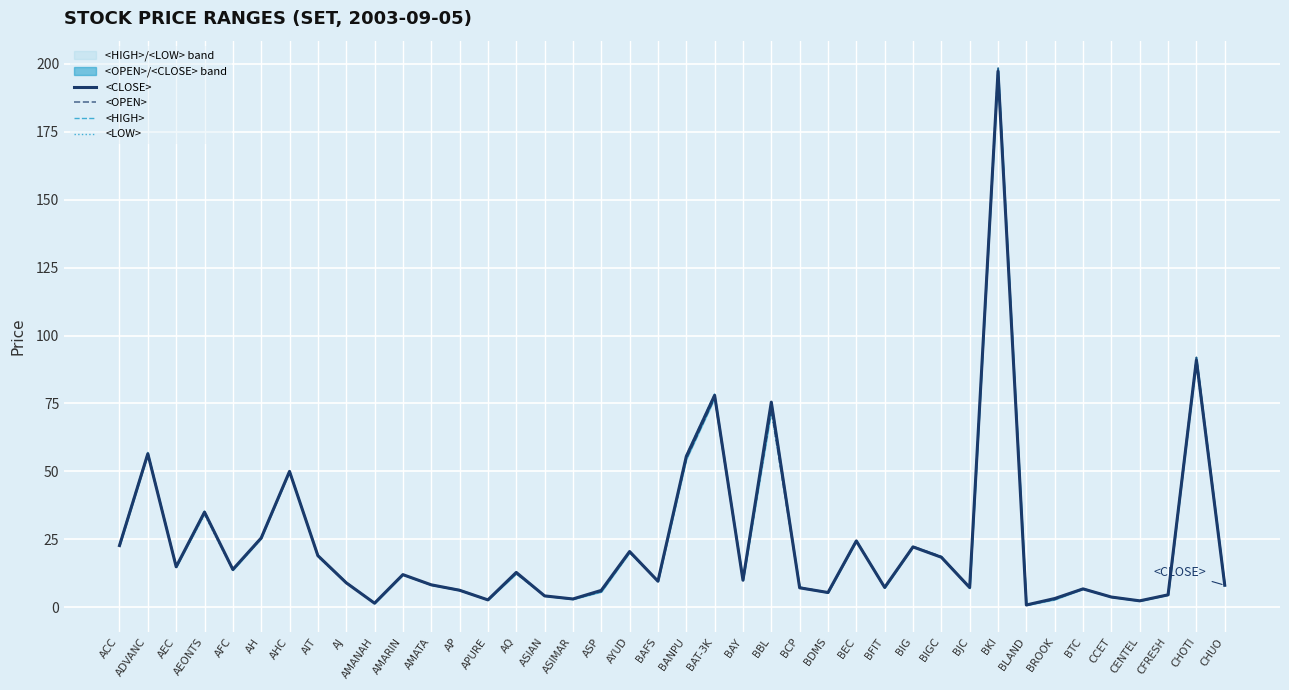

Is this an area chart (filled region under the line)?

No